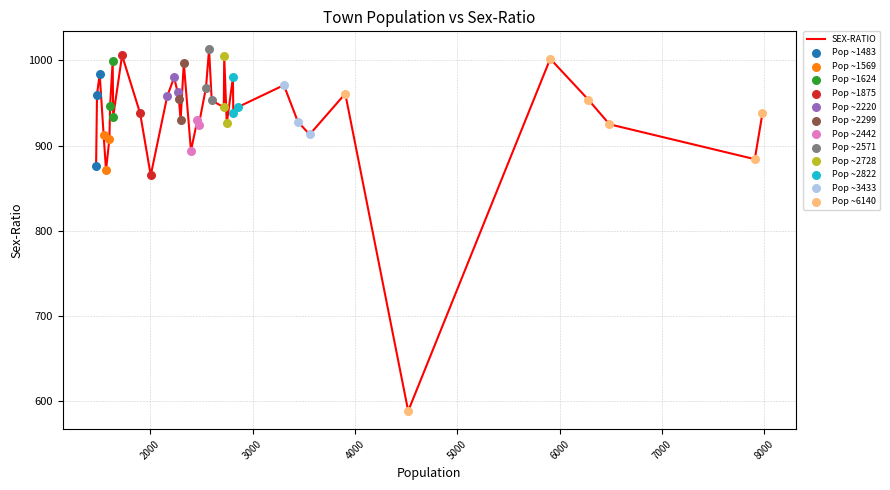

What is the difference between the maximum and minimum values?

425